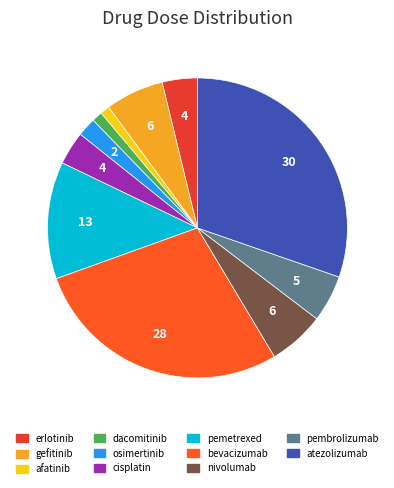

Rank the categories by value from highest to lowest.

atezolizumab, bevacizumab, pemetrexed, gefitinib, nivolumab, pembrolizumab, erlotinib, cisplatin, osimertinib, dacomitinib, afatinib